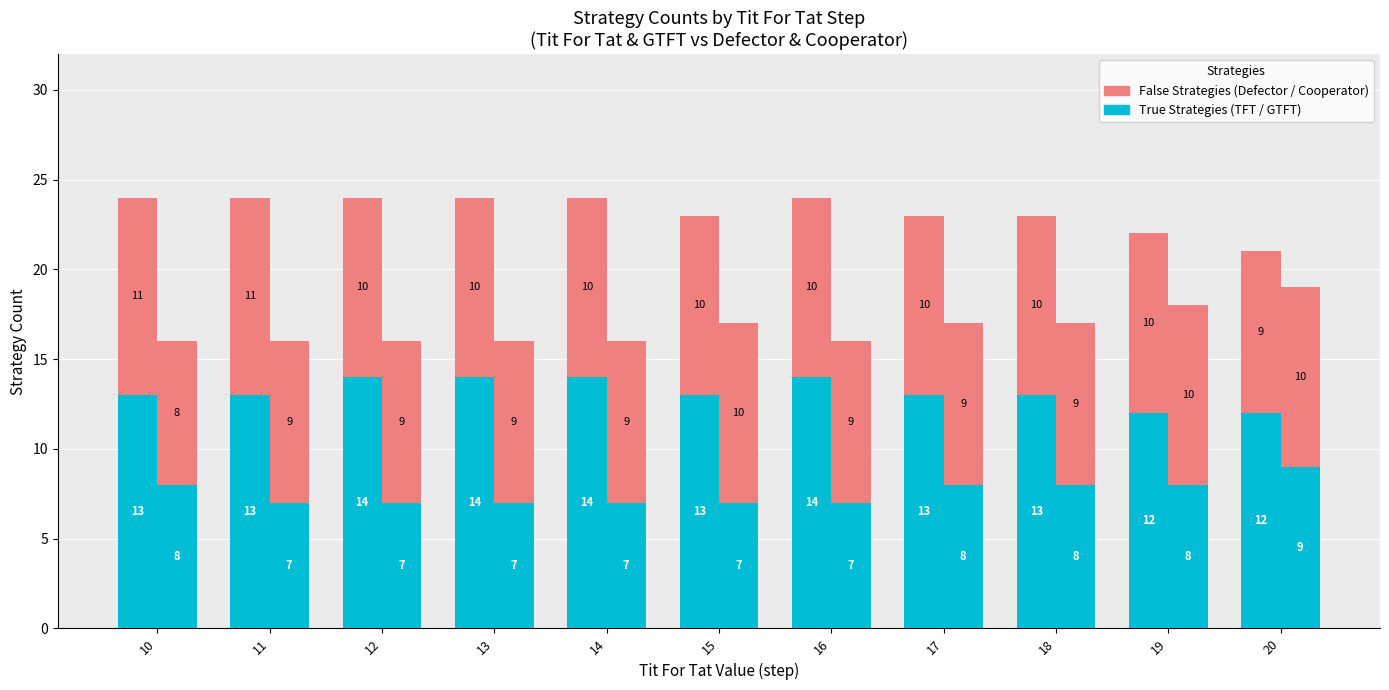

How many values in the Tit For Tat (True) series exceed 13?

4